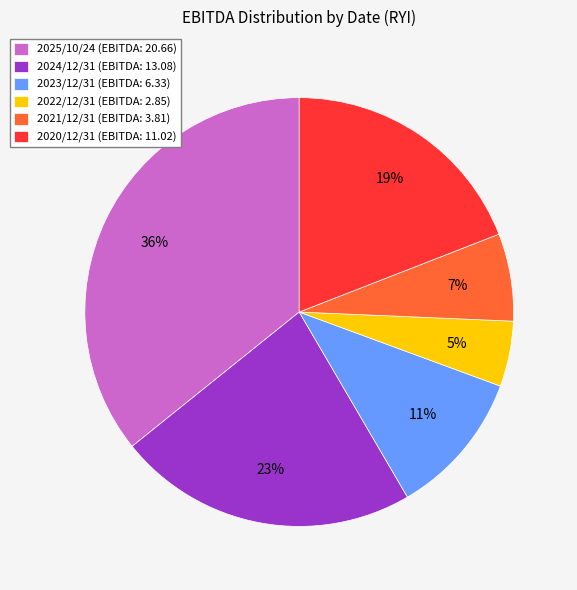

Which slice is the smallest?

2022/12/31